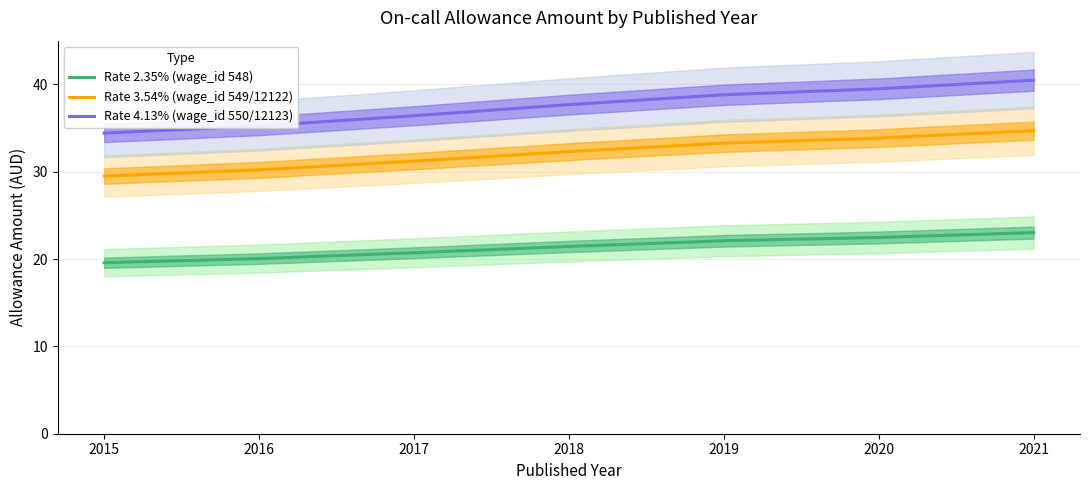

True or false: Rate 3.54% (wage_id 549/12122) and Rate 4.13% (wage_id 550/12123) cross at least once.

False